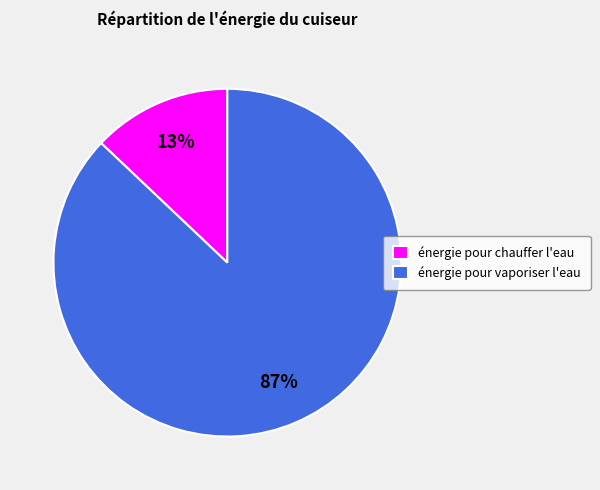

How many slices are in this pie chart?

2